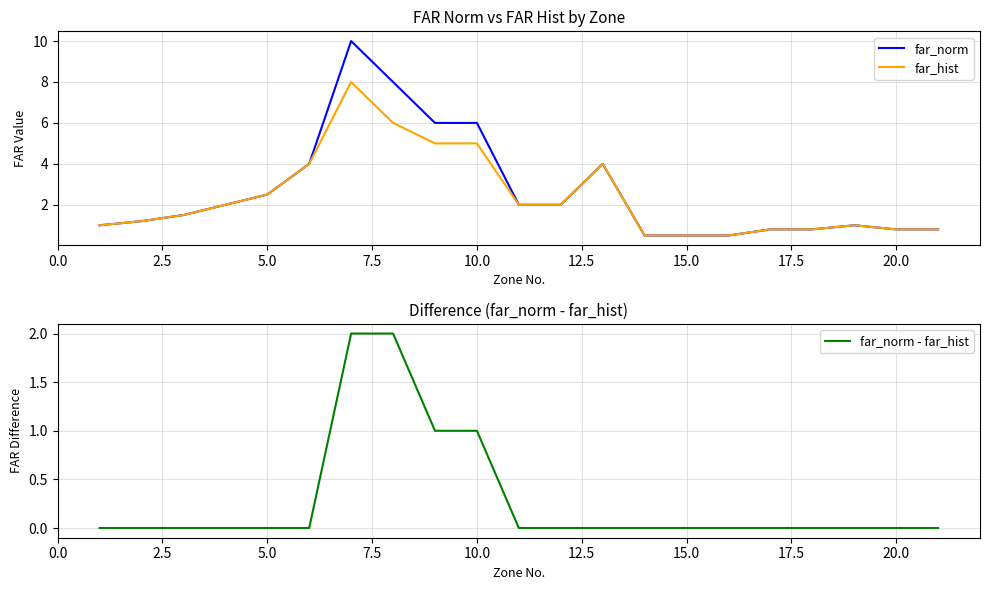

What is the value of the far_norm point at the 13th from the left?

4.0